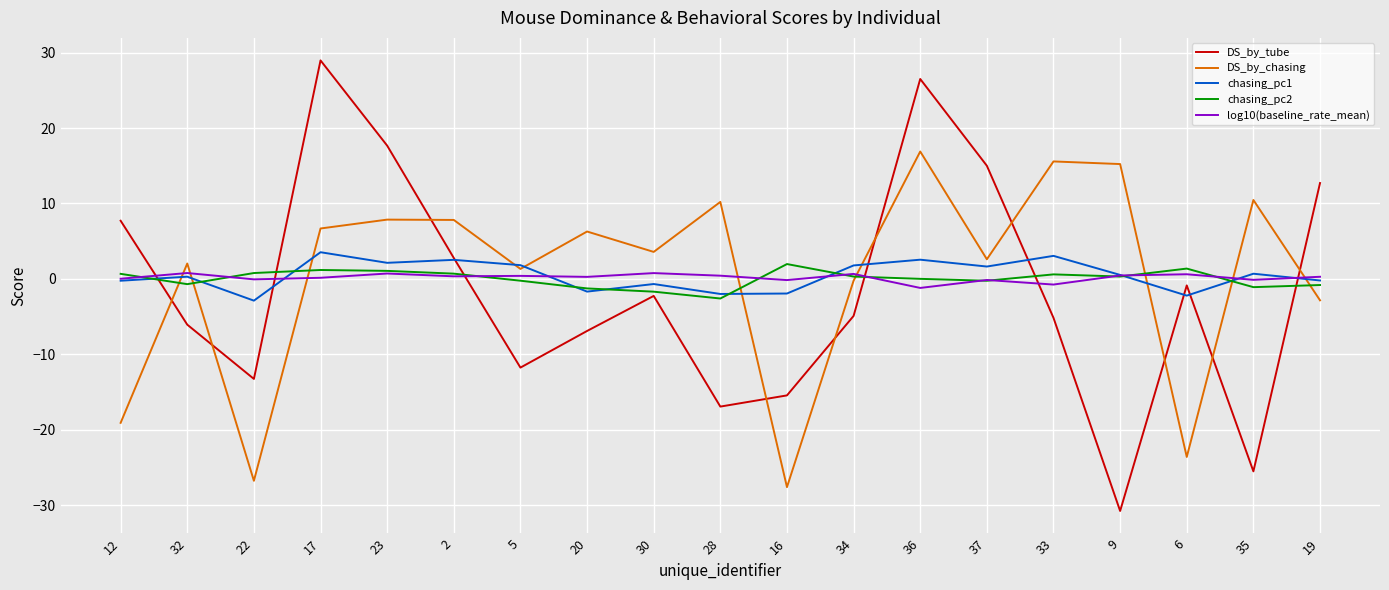

How many lines are shown in the chart?

5